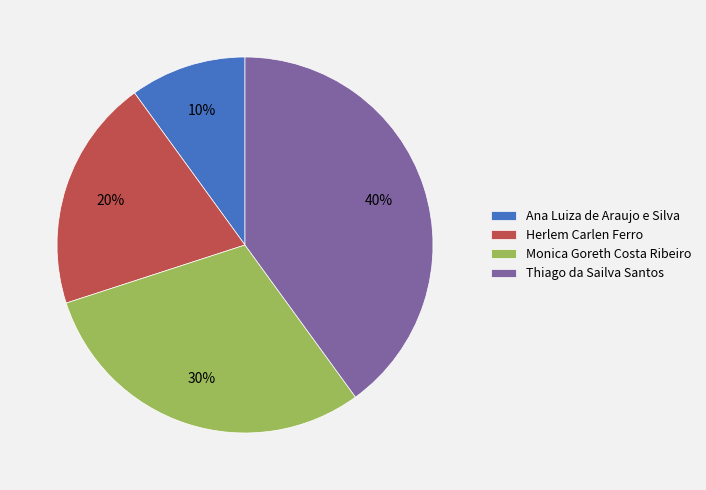

The Thiago da Sailva Santos slice represents 40% of the pie. True or false?

True